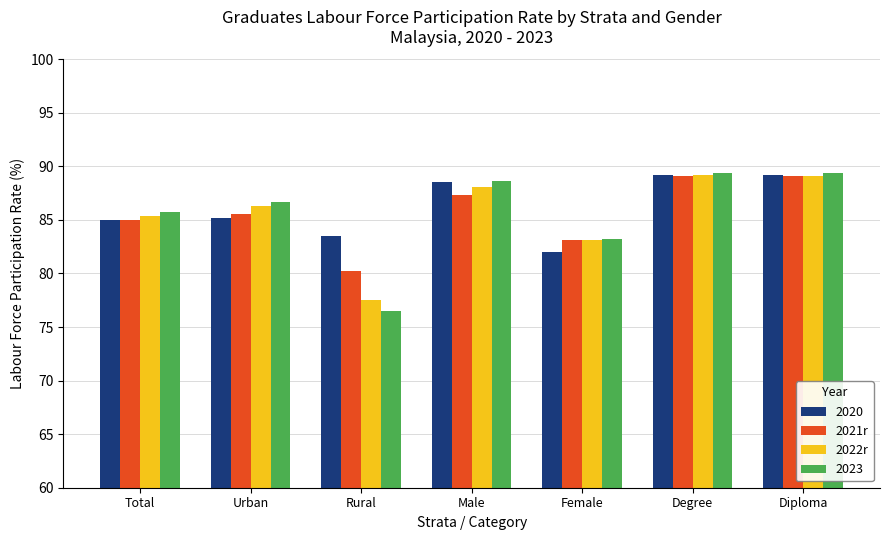

Is it true that 2021r equals 89.1 at Degree?

True